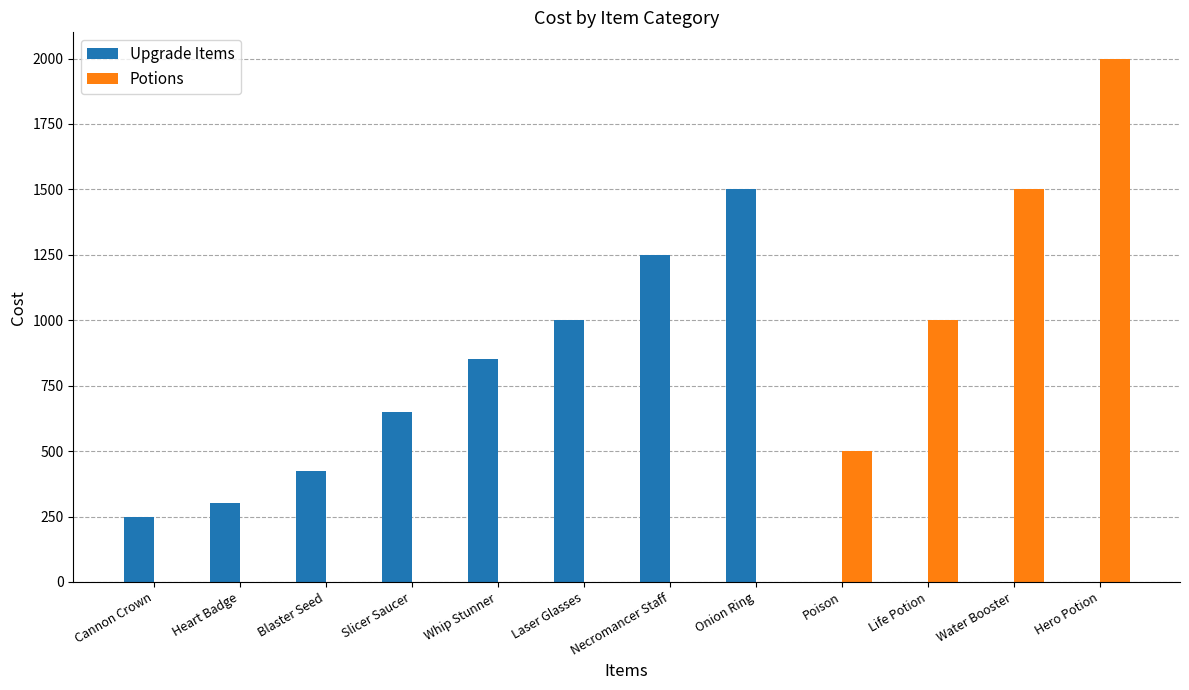

How many data points in Potions are above 0?

4